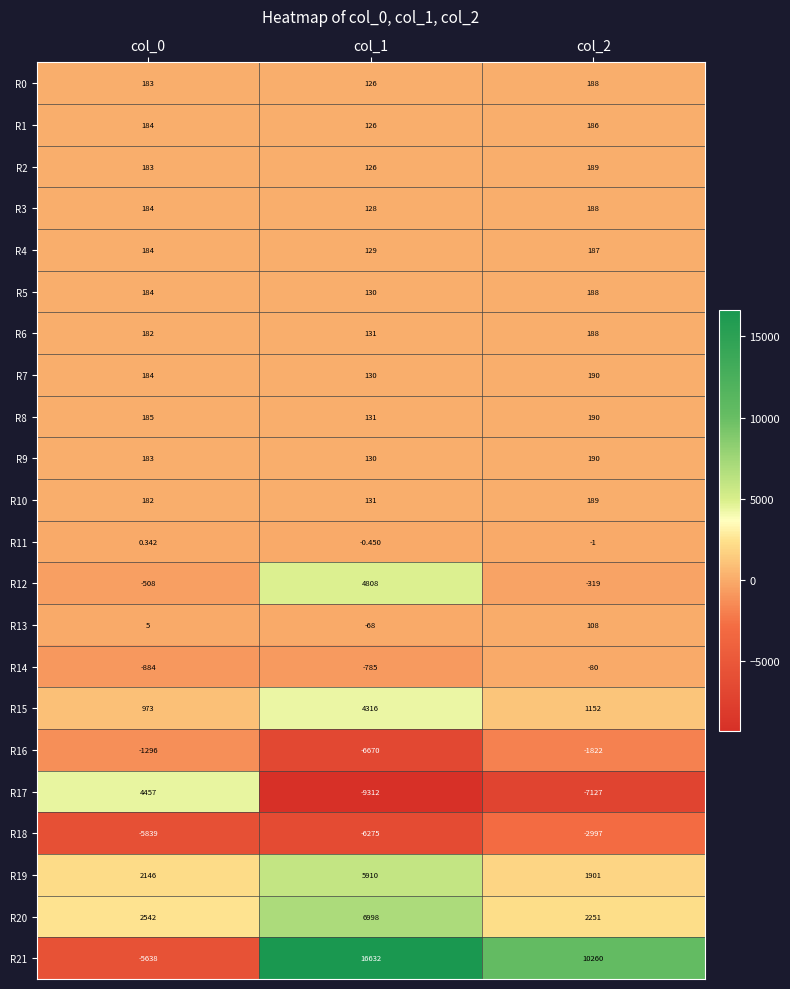

Is the value of R13 at col_2 greater than the value of R21 at col_1?

No